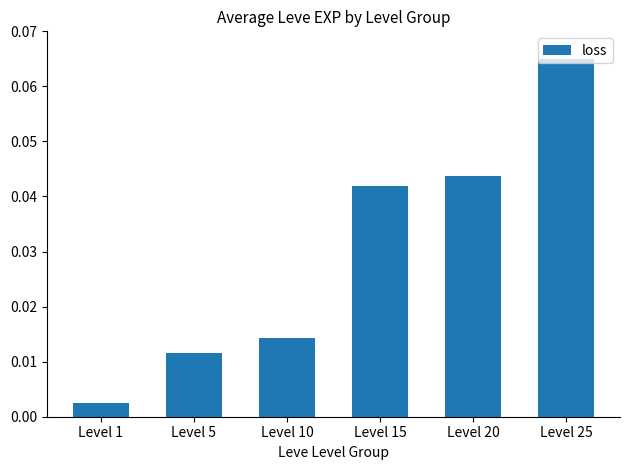

Where is the data nearest to the value 0?

Level 1